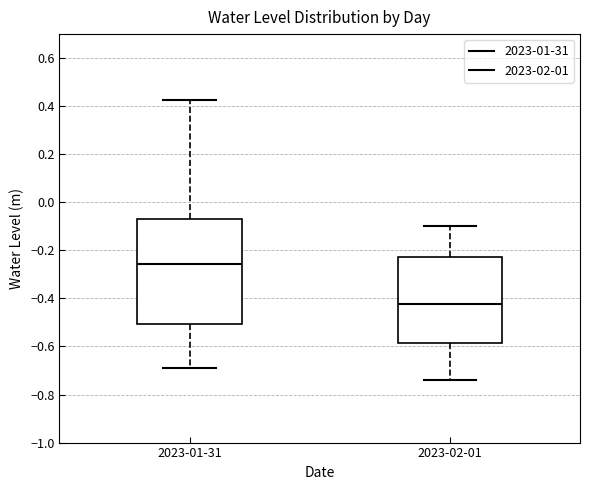

Where does the upper whisker of the box for 2023-02-01 end on the y-axis? The values are not printed on the chart, so give them approximately, as read against the axis.

-0.10